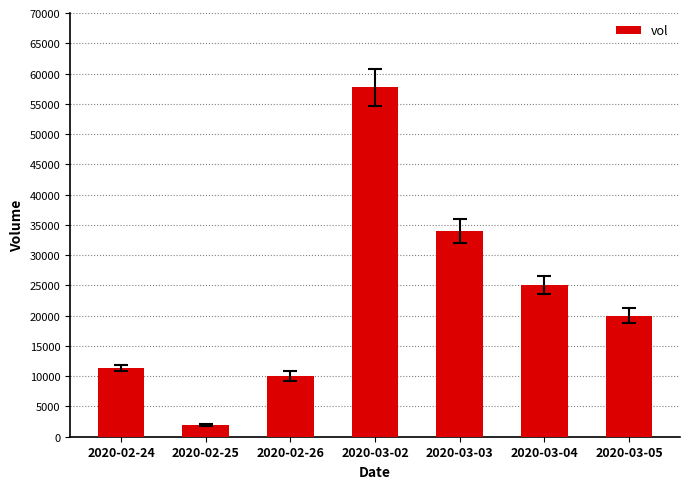

Approximately how many times larger is the value at 2020-03-05 compared to 2020-03-03?

0.6